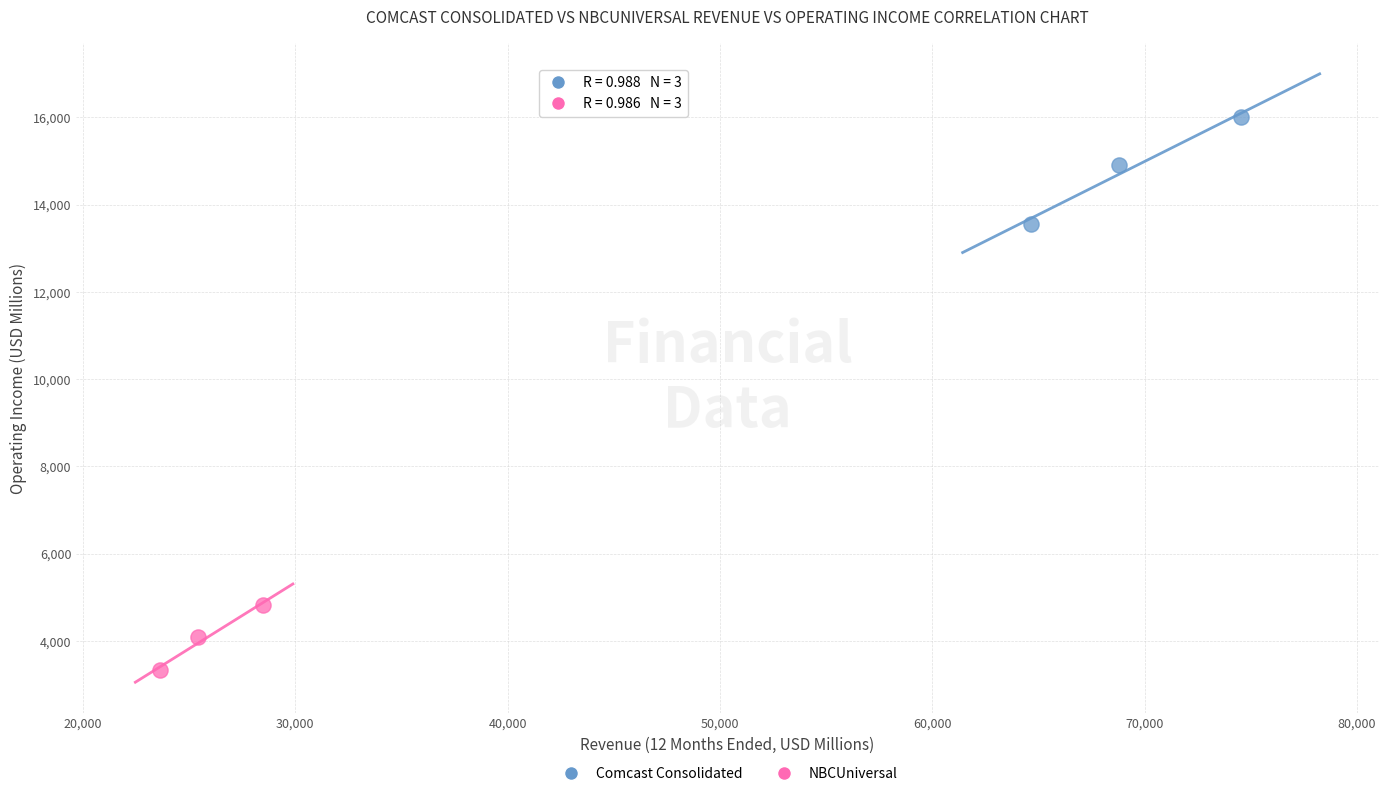

Which series contains the lowest Y value?

NBCUniversal